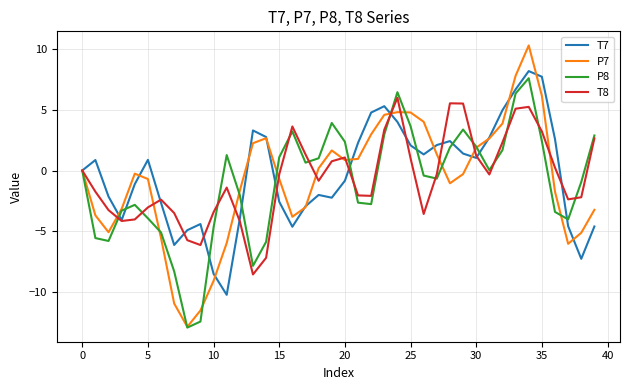

What is the greatest value displayed?

10.3